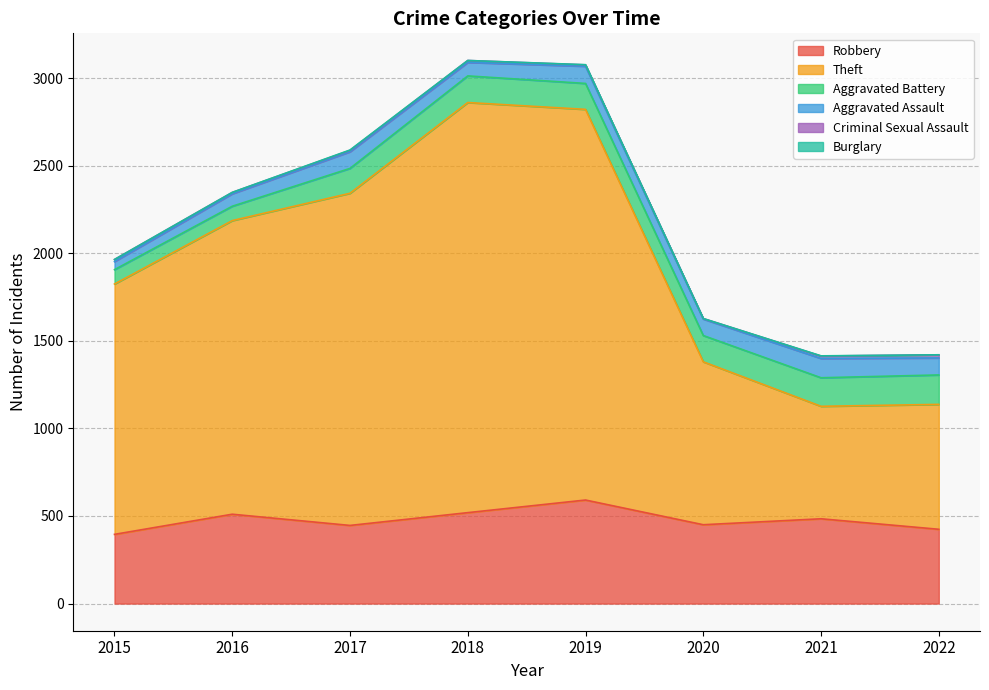

Does the chart display data point markers on the line(s)?

No